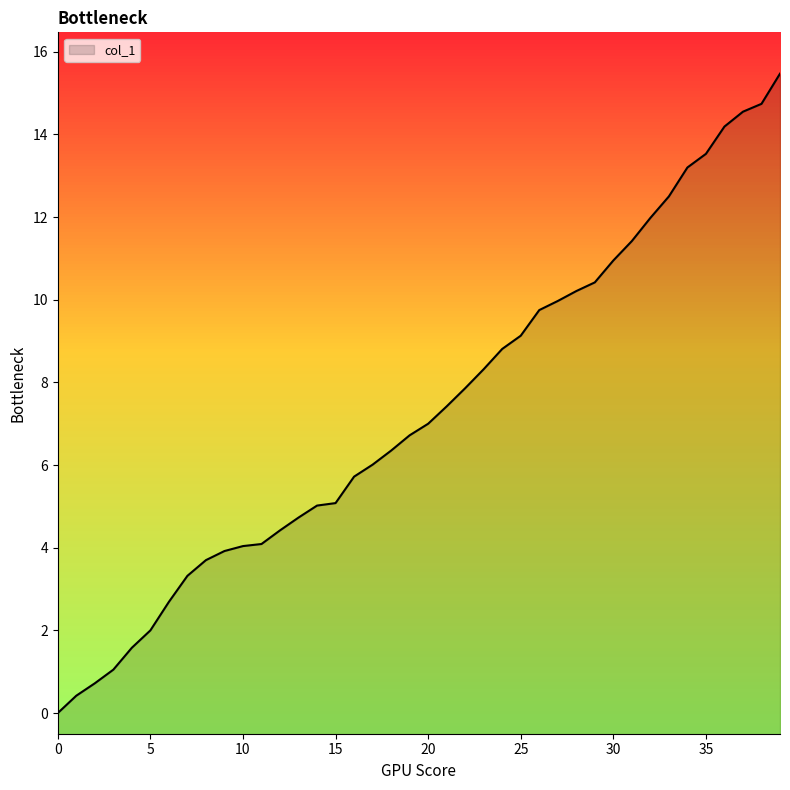

How many lines are shown in the chart?

1